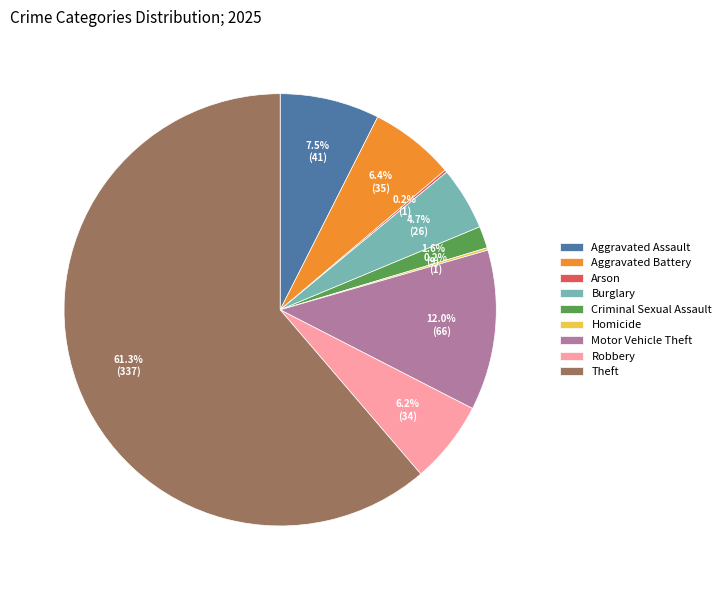

Between Criminal Sexual Assault and Theft, which is larger?

Theft